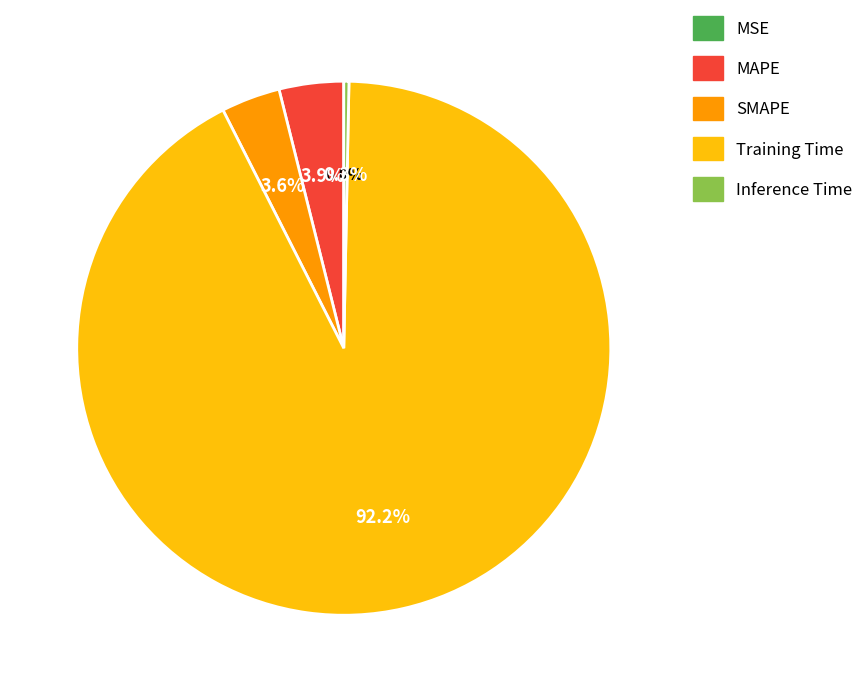

Does Inference Time account for over 50% of the chart?

No